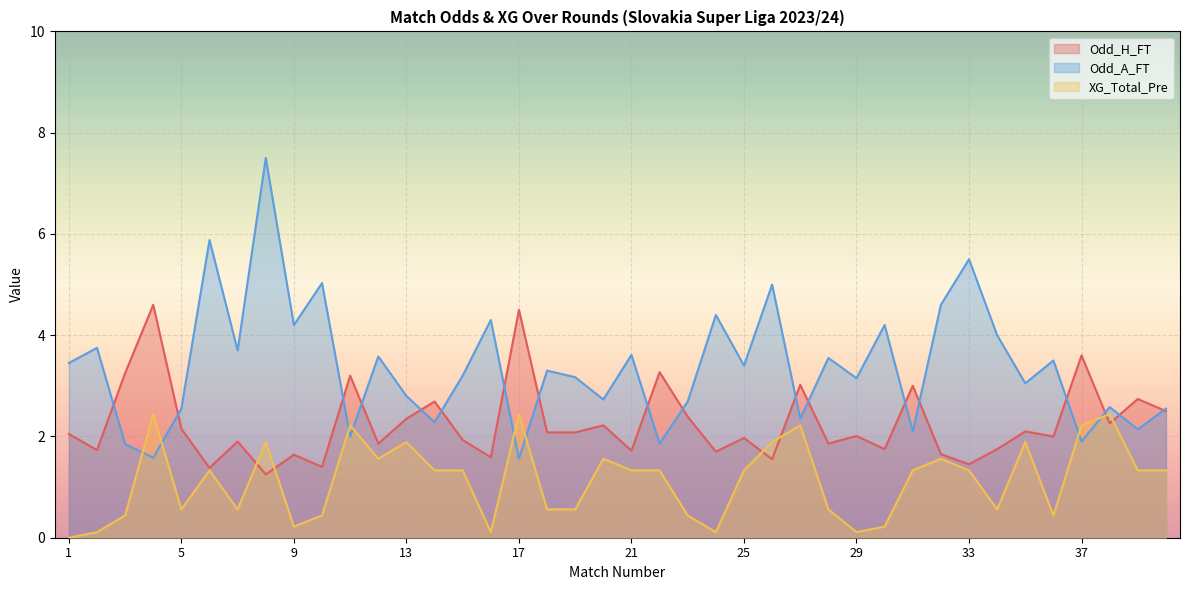

What is the value of the Odd_H_FT point at the 12th from the left?

1.9